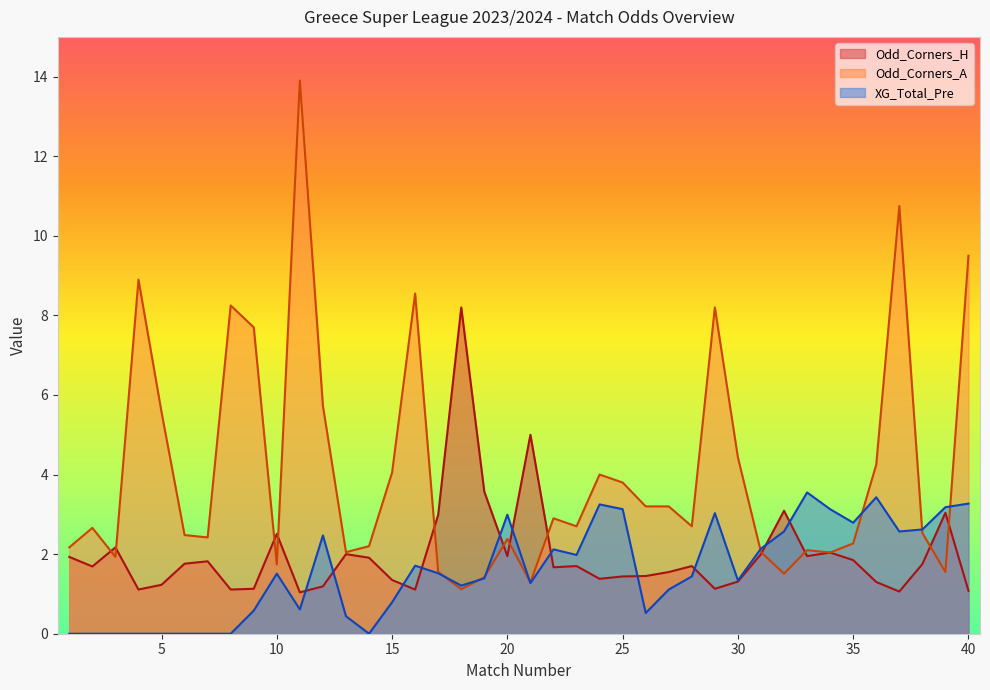

Reading left to right, what are all the values shown in this chart?

Odd_Corners_H: 1=1.9	2=1.7	3=2.2	4=1.1	5=1.2	6=1.8	7=1.8	8=1.1	9=1.1	10=2.5	11=1.0	12=1.2	13=2.0	14=1.9	15=1.4	16=1.1	17=3.0	18=8.2	19=3.6	20=1.9	21=5.0	22=1.7	23=1.7	24=1.4	25=1.4	26=1.4	27=1.6	28=1.7	29=1.1	30=1.3	31=2.0	32=3.1	33=1.9	34=2.0	35=1.9	36=1.3	37=1.1	38=1.8	39=3.0	40=1.1
Odd_Corners_A: 1=2.2	2=2.7	3=1.9	4=8.9	5=5.6	6=2.5	7=2.4	8=8.2	9=7.7	10=1.7	11=13.9	12=5.7	13=2.0	14=2.2	15=4.0	16=8.6	17=1.6	18=1.1	19=1.4	20=2.4	21=1.3	22=2.9	23=2.7	24=4.0	25=3.8	26=3.2	27=3.2	28=2.7	29=8.2	30=4.4	31=2.0	32=1.5	33=2.1	34=2.0	35=2.3	36=4.2	37=10.8	38=2.5	39=1.6	40=9.5
XG_Total_Pre: 1=0.0	2=0.0	3=0.0	4=0.0	5=0.0	6=0.0	7=0.0	8=0.0	9=0.6	10=1.5	11=0.6	12=2.5	13=0.4	14=0.0	15=0.8	16=1.7	17=1.5	18=1.2	19=1.4	20=3.0	21=1.3	22=2.1	23=2.0	24=3.2	25=3.1	26=0.5	27=1.1	28=1.4	29=3.0	30=1.3	31=2.1	32=2.6	33=3.5	34=3.1	35=2.8	36=3.4	37=2.6	38=2.6	39=3.2	40=3.3